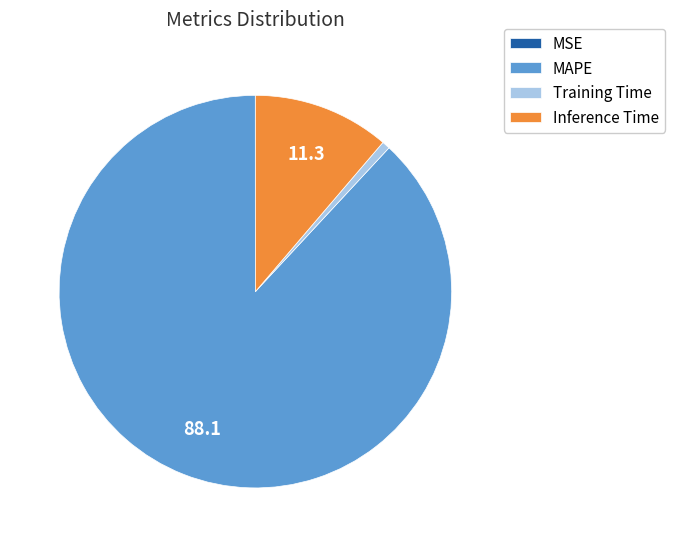

True or false: Inference Time accounts for 19% of the total.

False